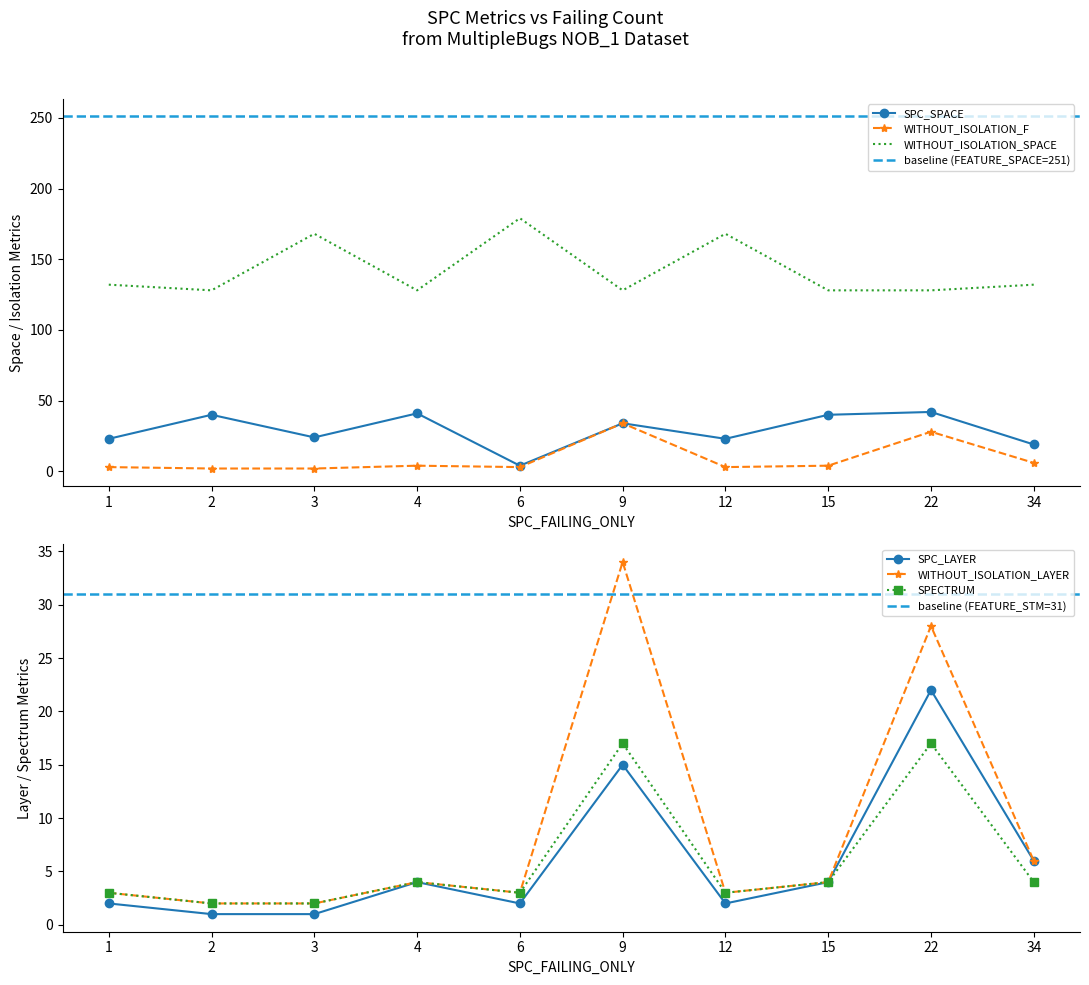

At which category is the sum across all series the highest?

22